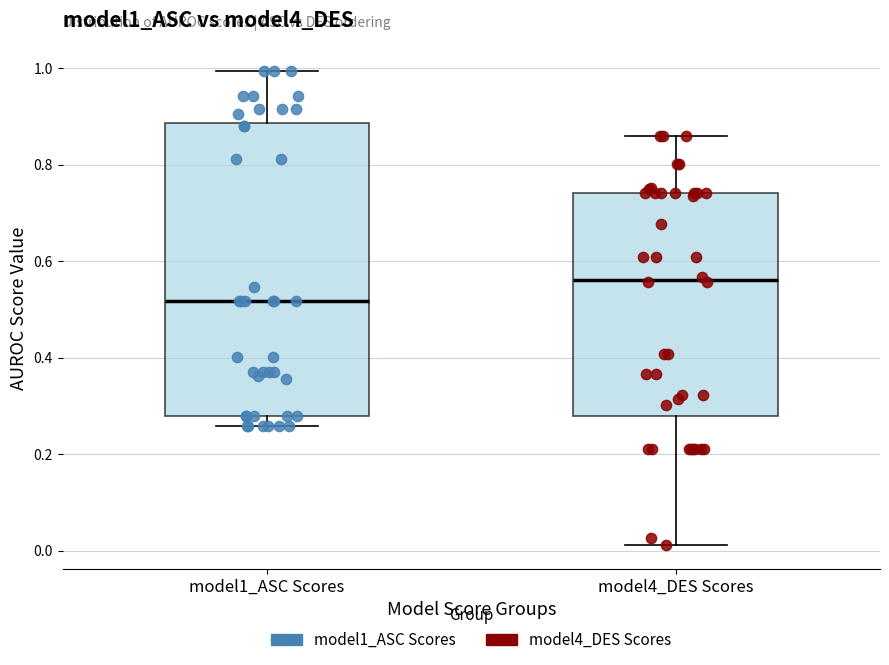

Which box is the tallest, from its lower edge to its upper edge?

model1_ASC Scores